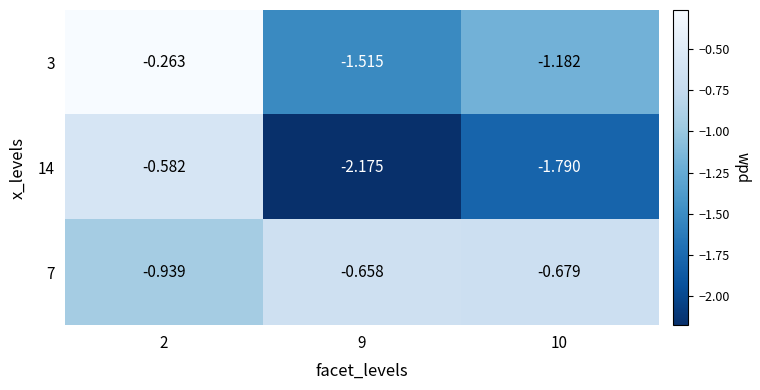

Is the value of 7 at 10 greater than the value of 14 at 2?

No